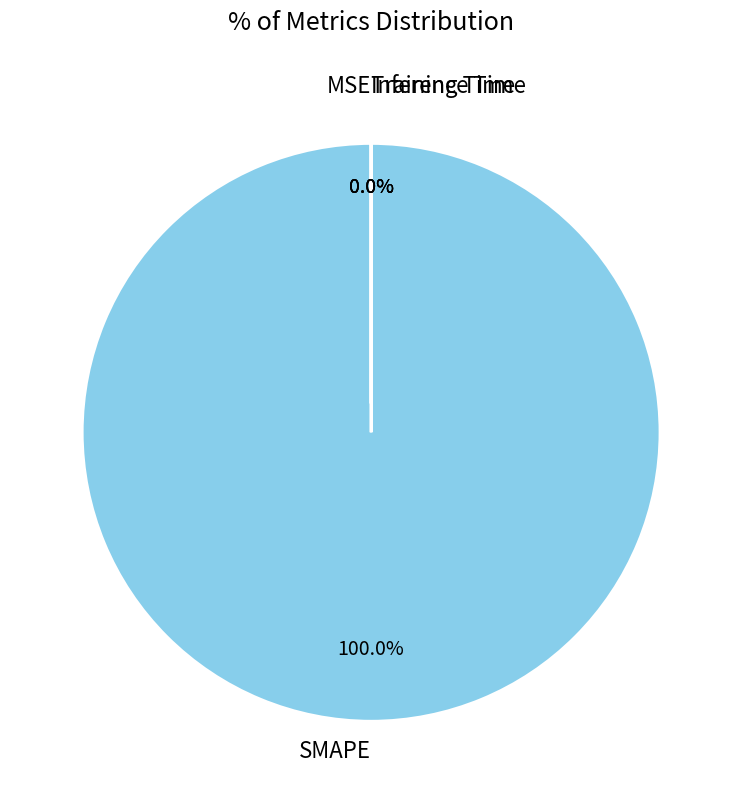

The SMAPE slice represents 99% of the pie. True or false?

False